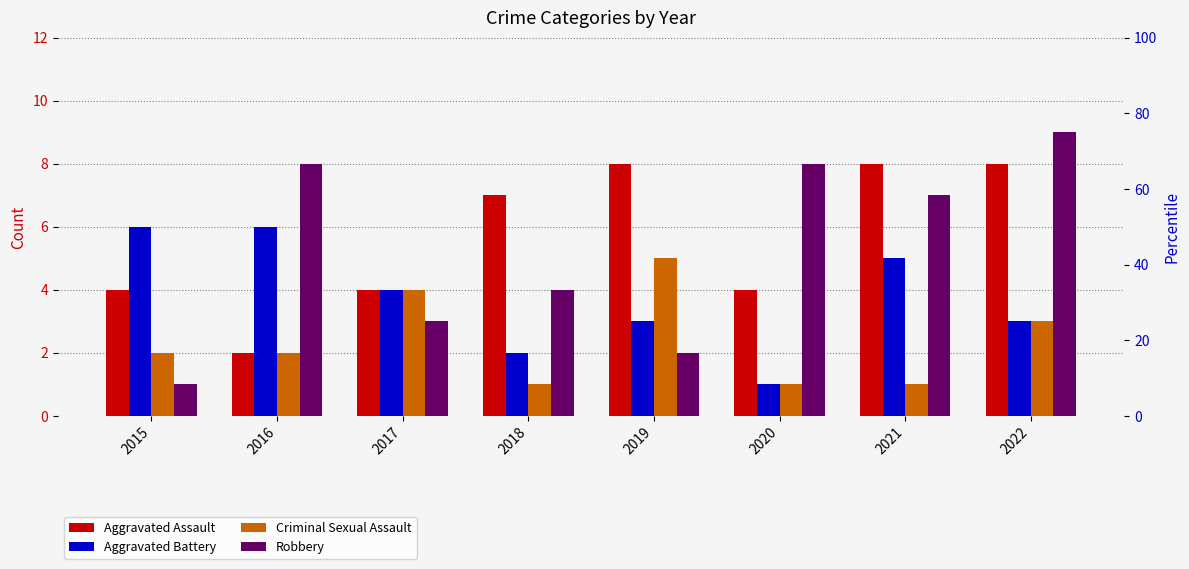

Where does the Aggravated Battery series first go above 4?

2015